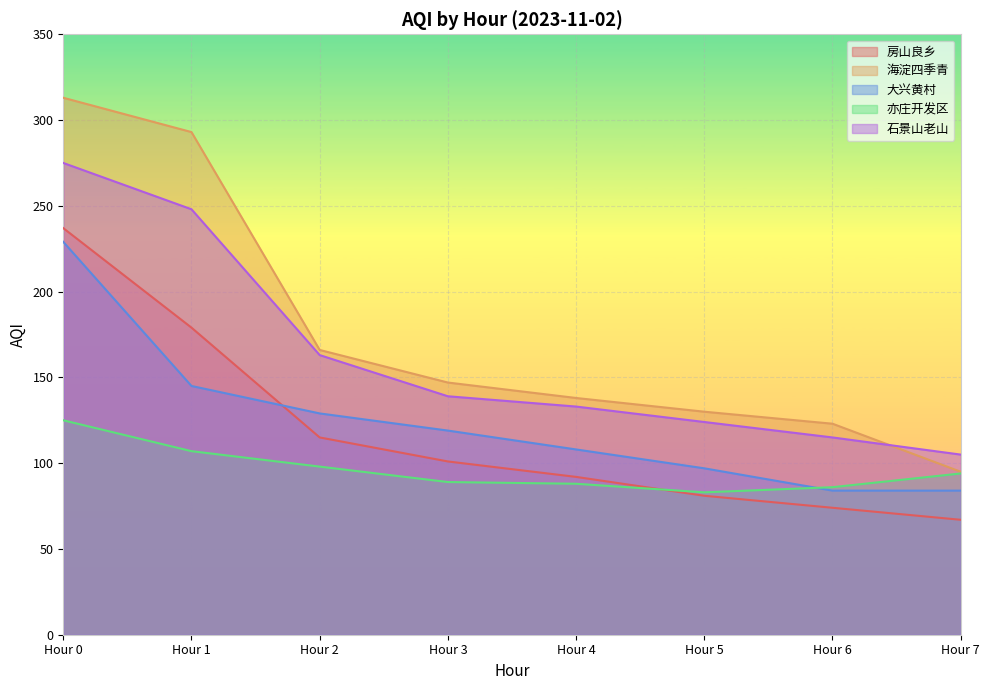

What is the sum of the 海淀四季青 values at Hour 4 and Hour 0?

451